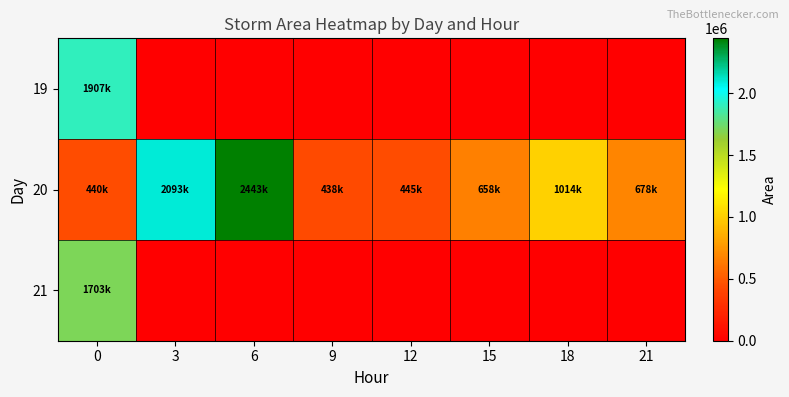

Reading left to right, transcribe all the data shown in this chart.

19: 0=1907500	3=0	6=0	9=0	12=0	15=0	18=0	21=0
20: 0=440625	3=2093750	6=2443750	9=438750	12=445625	15=658750	18=1014375	21=678750
21: 0=1703750	3=0	6=0	9=0	12=0	15=0	18=0	21=0